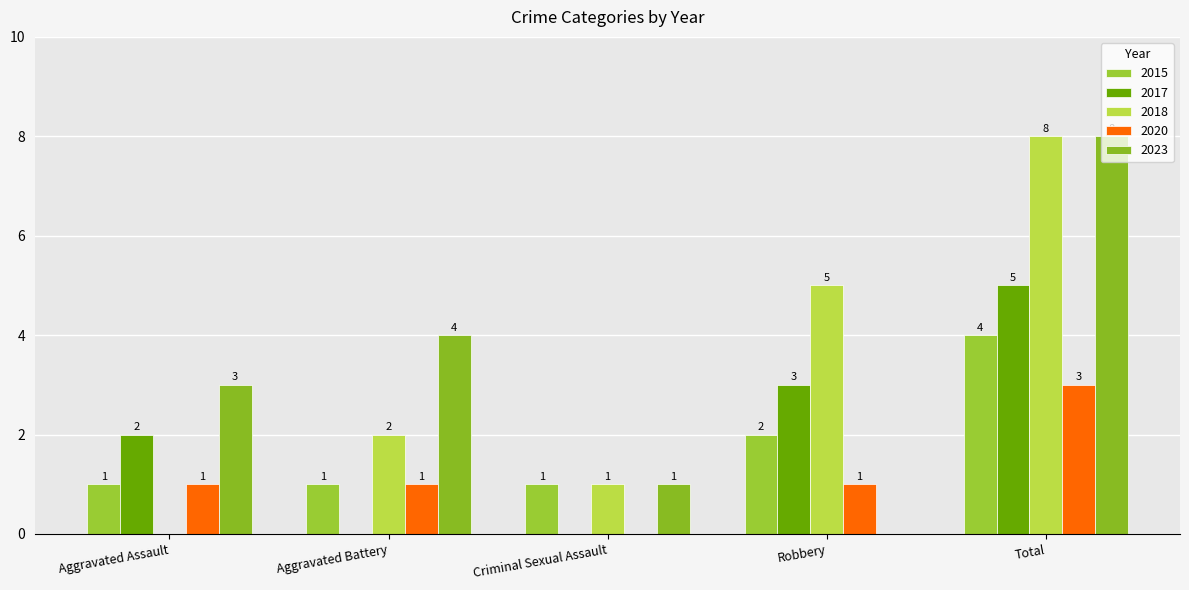

What are all the series names shown in the legend?

2015, 2017, 2018, 2020, 2023